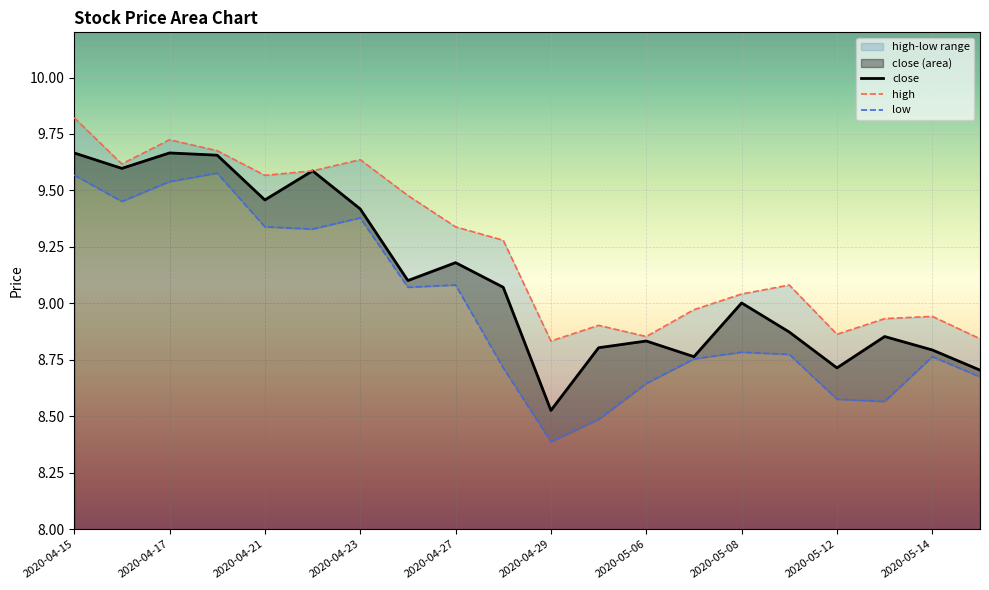

The close series shows 8.8 at 2020-05-14. True or false?

True